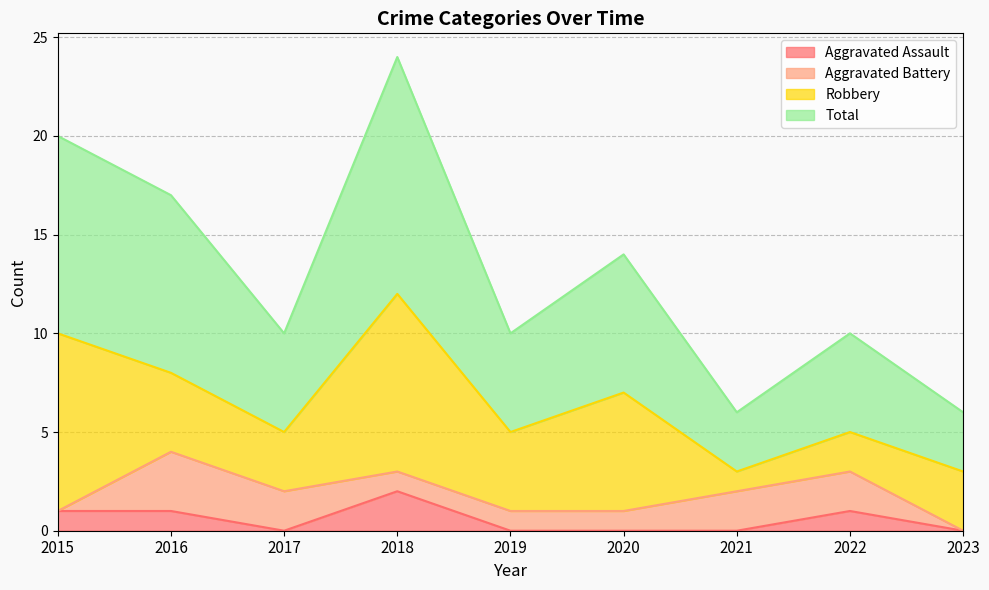

Between 2020 and 2015, which is larger?

2015